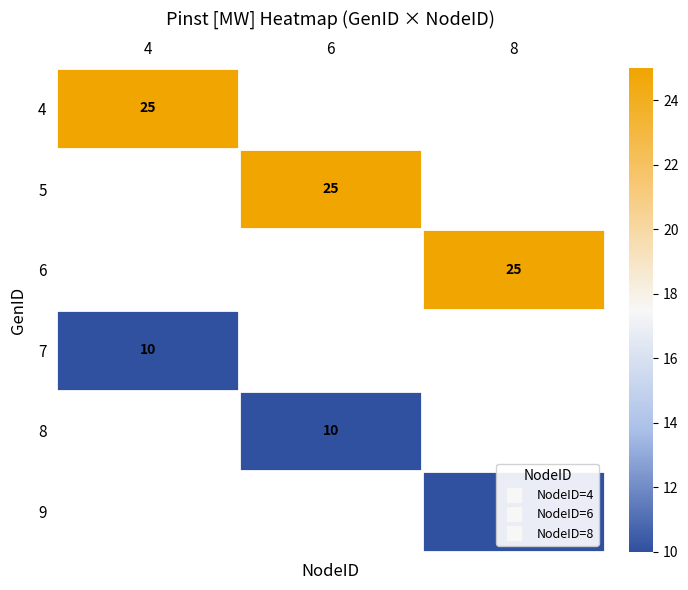

At how many categories does at least one series exceed 18?

3